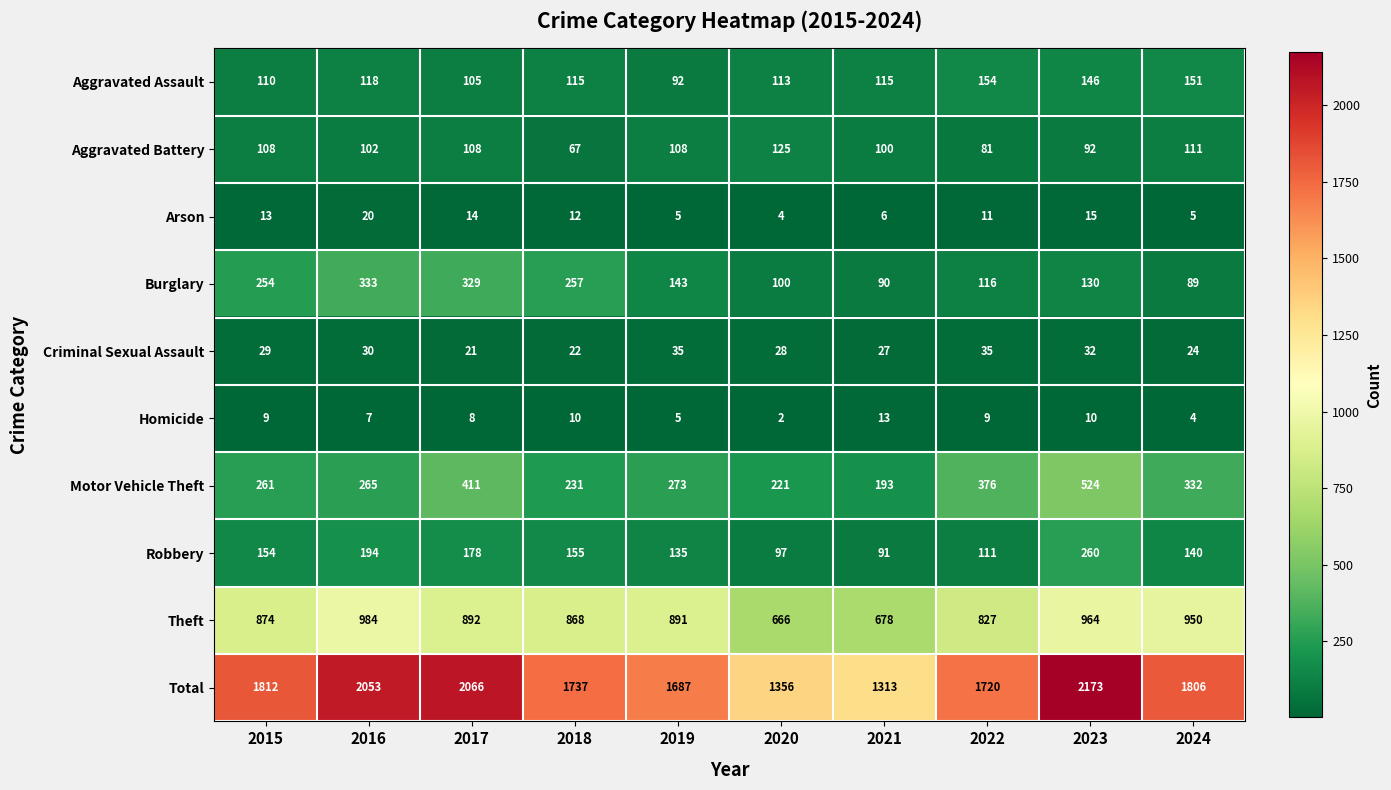

How many categories are shown in the chart?

10